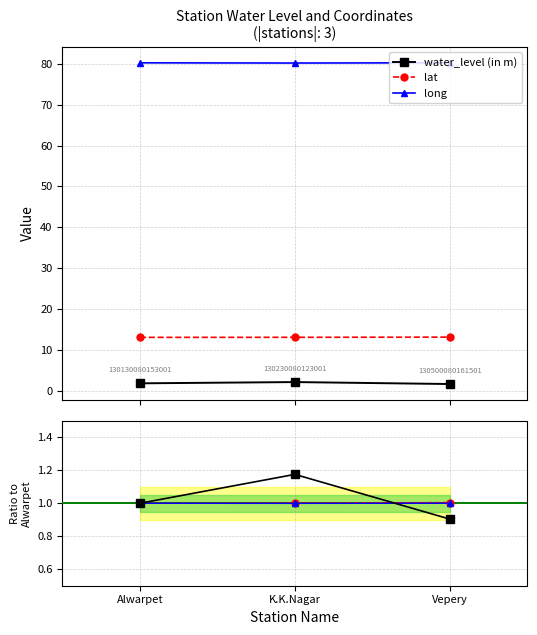

Which category has the lowest value across all series?

Vepery